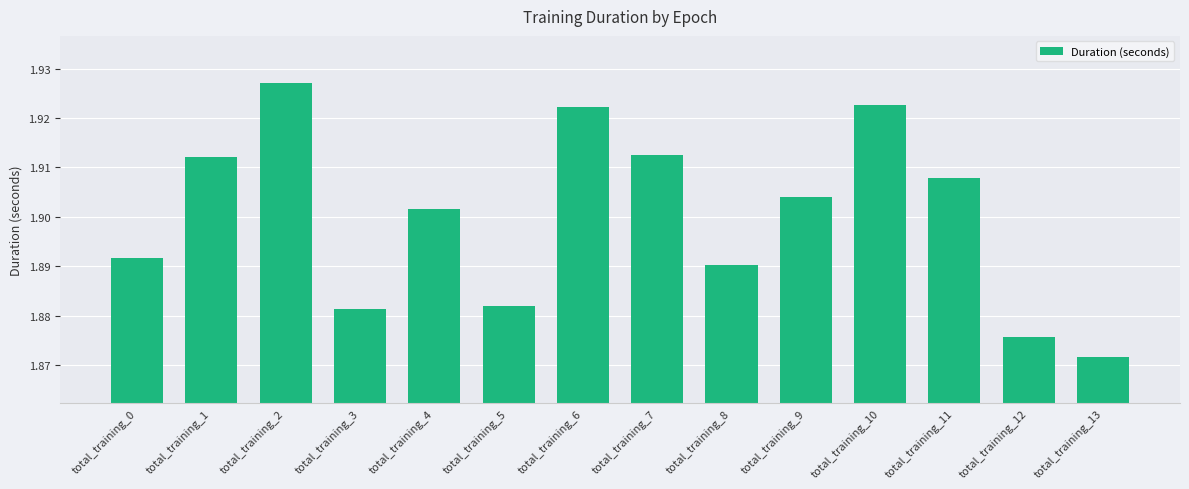

Count the values in the range 1 to 2.

14